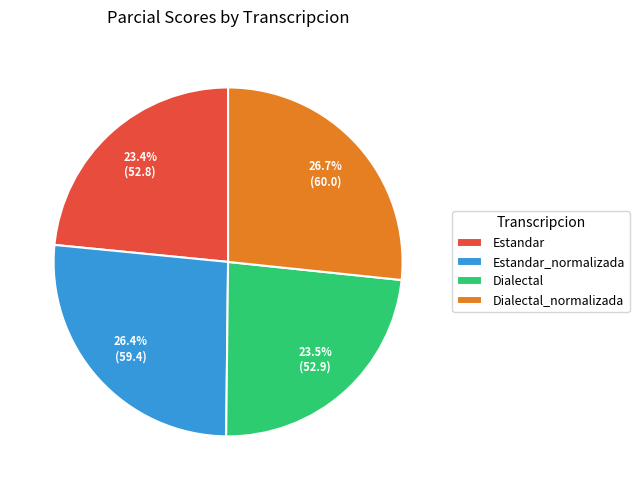

To the nearest percent, what percentage of the pie is Estandar?

23%